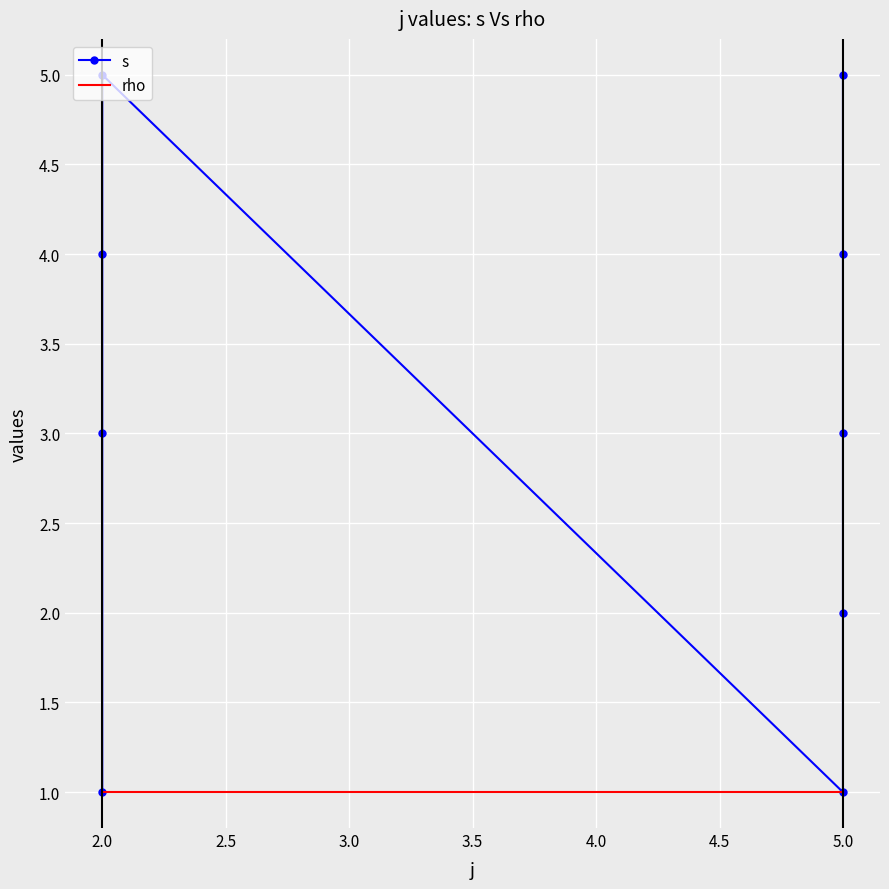

What are all the series names shown in the legend?

s, rho